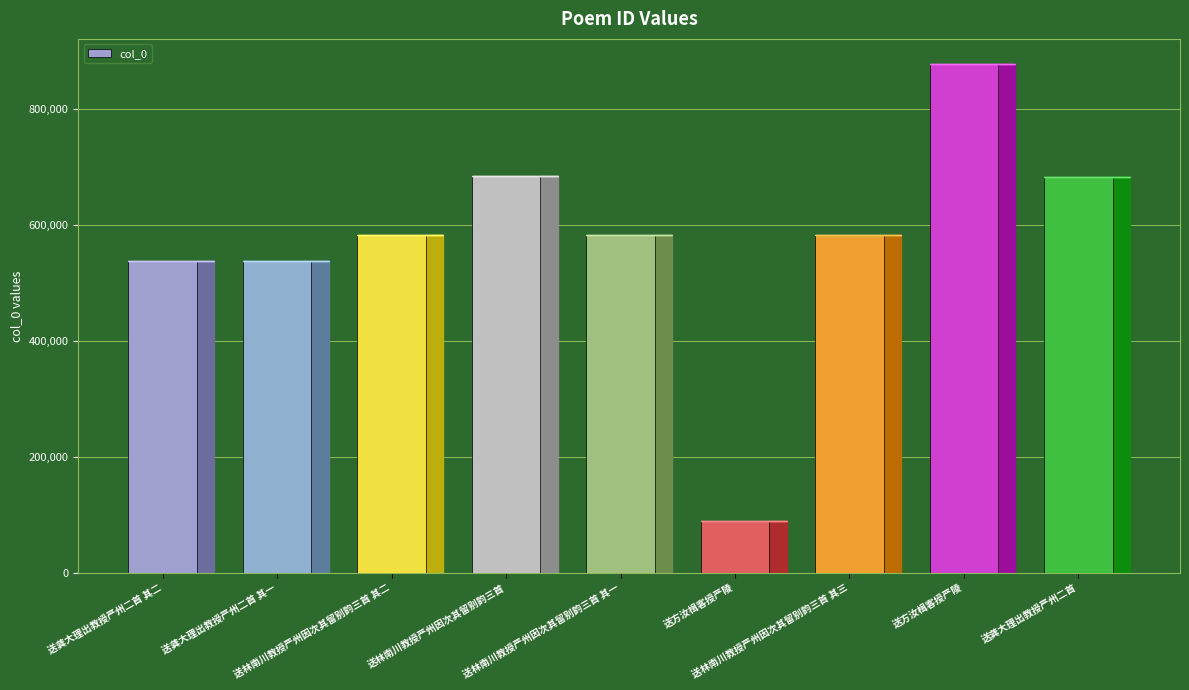

Between 送方汝楫客授严陵 and 送林南川教授严州因次其留别韵三首 其三, which is larger?

送林南川教授严州因次其留别韵三首 其三